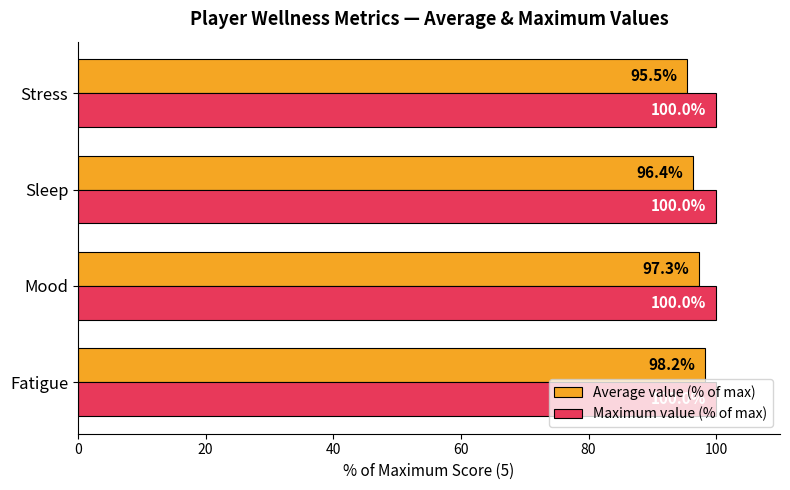

Which series has the largest range (max minus min)?

Average value (% of max)